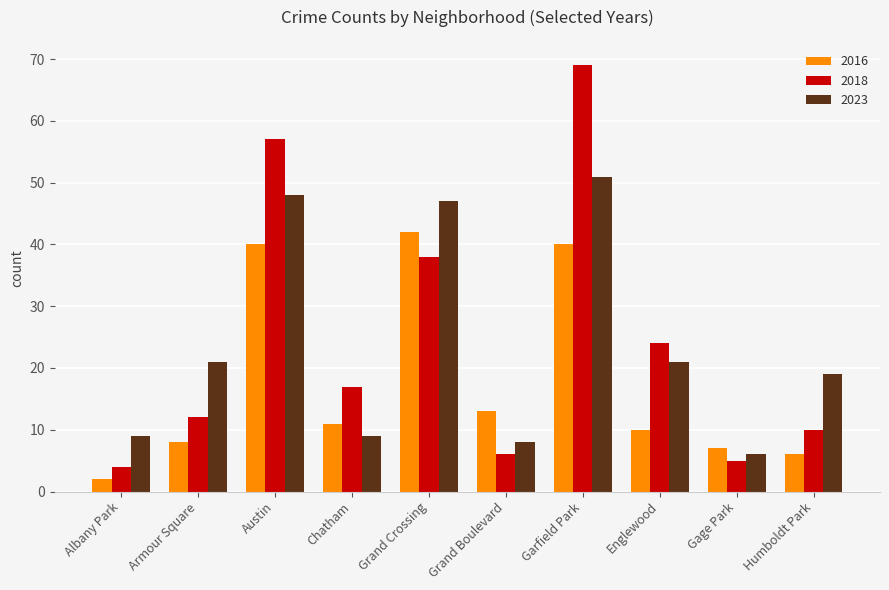

Rank the categories by 2018 value from highest to lowest.

Garfield Park, Austin, Grand Crossing, Englewood, Chatham, Armour Square, Humboldt Park, Grand Boulevard, Gage Park, Albany Park